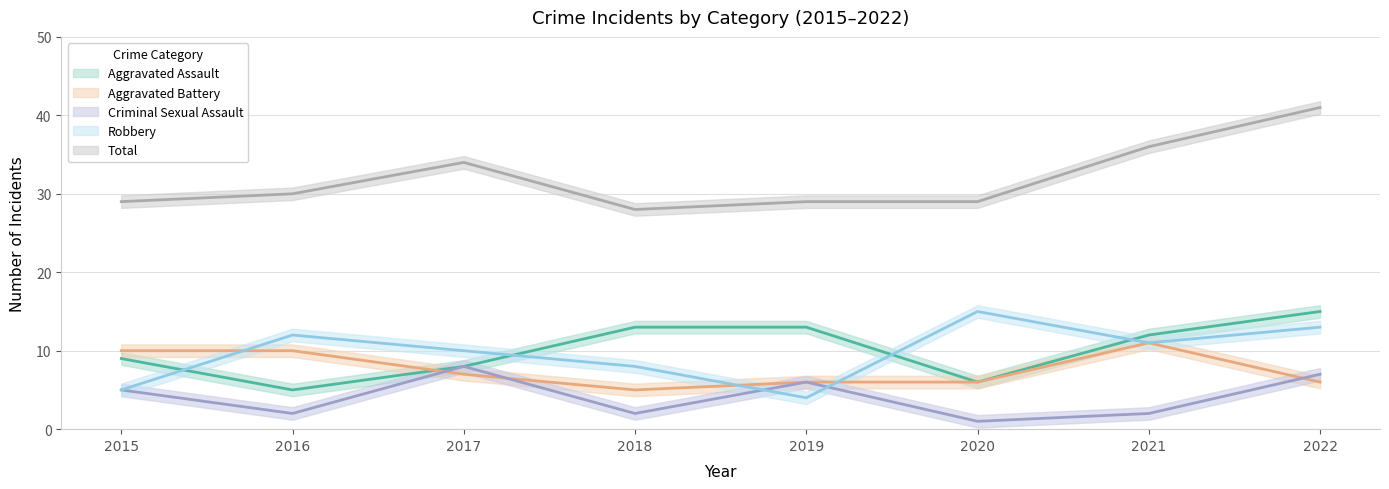

True or false: Robbery and Aggravated Battery intersect in this chart.

True